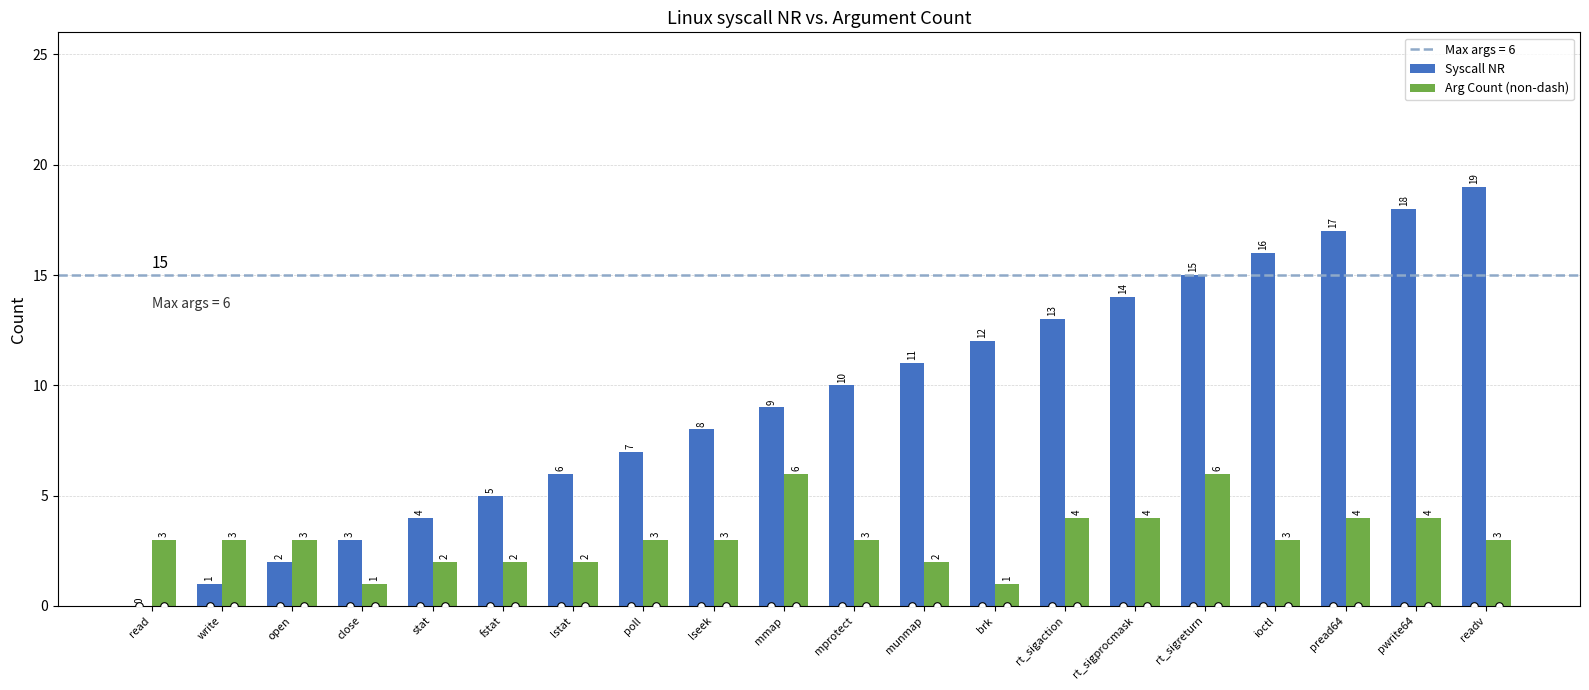

What are all the series names shown in the legend?

Syscall NR, Arg Count (non-dash)